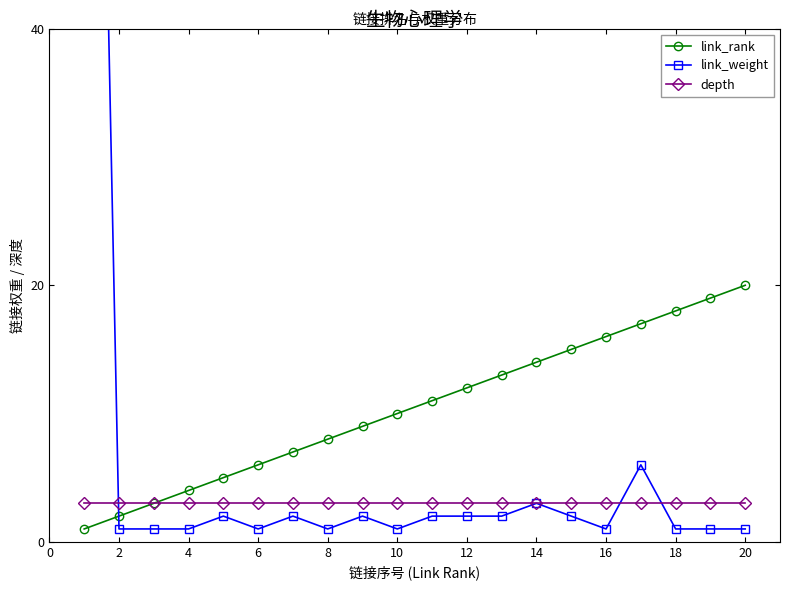

The value of depth at 2 is 5. True or false?

False